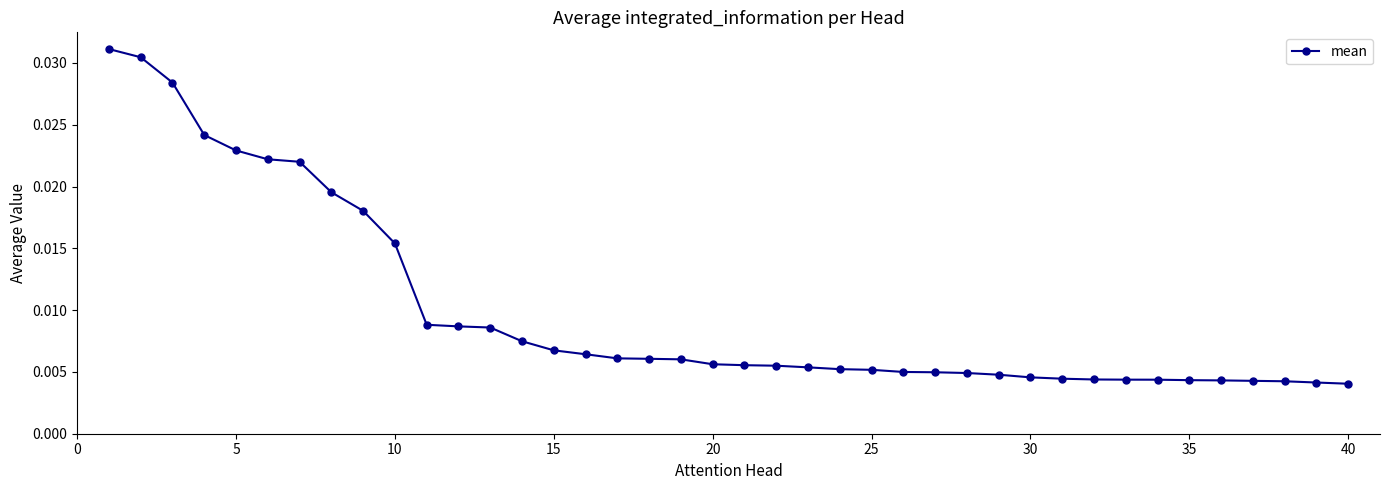

What is the sum of all values?

0.4